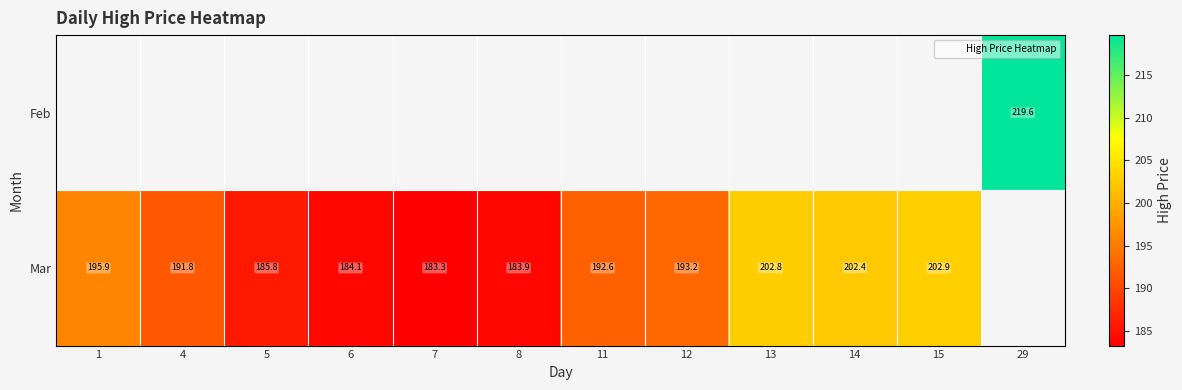

How many data points in Mar are less than 193?

6